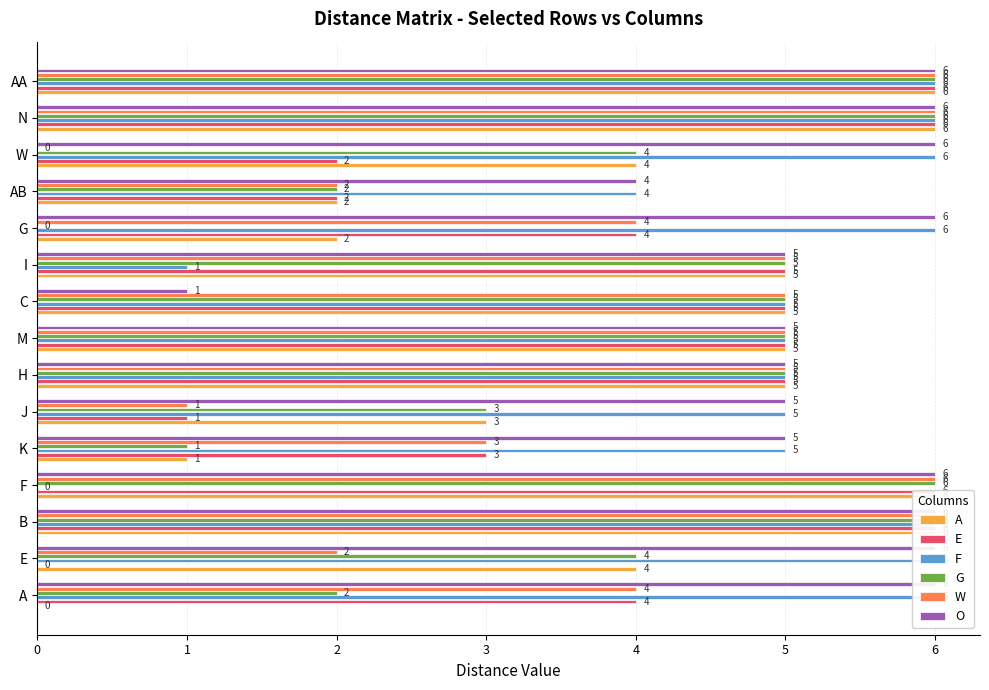

How many bars are there in total?

90